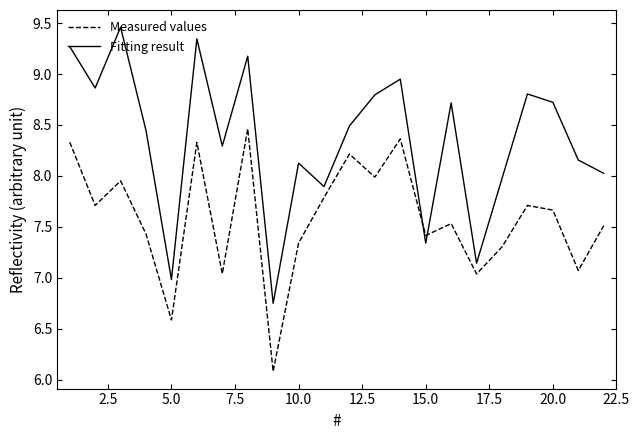

Which series has the widest spread of values?

Fitting result